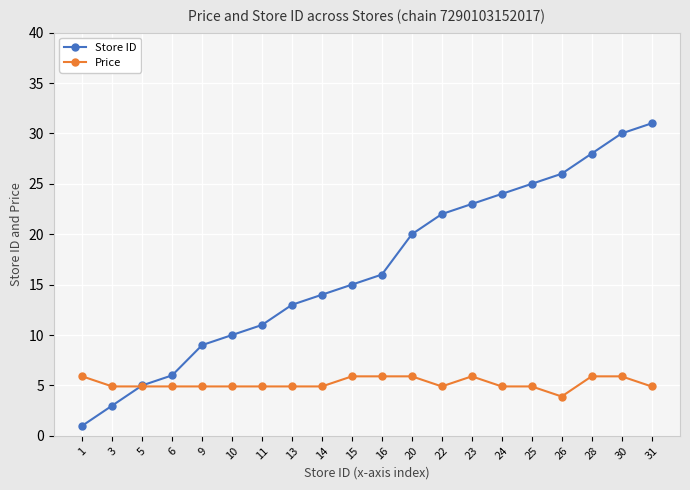

The value of Store ID at 6 is 6.0. True or false?

True